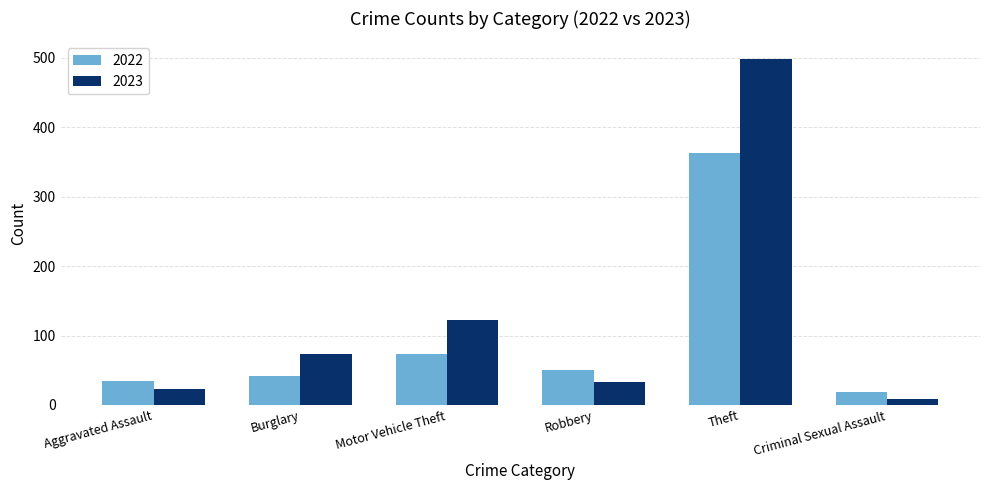

At which label is 2023 closest to 253?

Motor Vehicle Theft